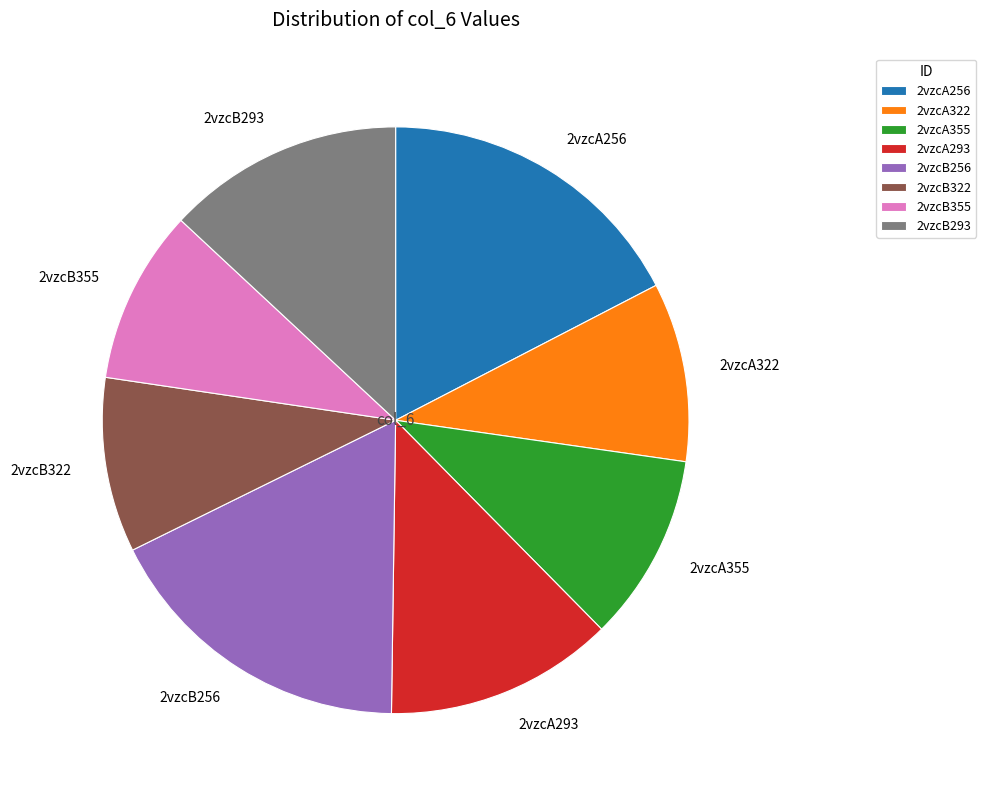

Approximately how many times larger is the value at 2vzcB322 compared to 2vzcB355?

1.0